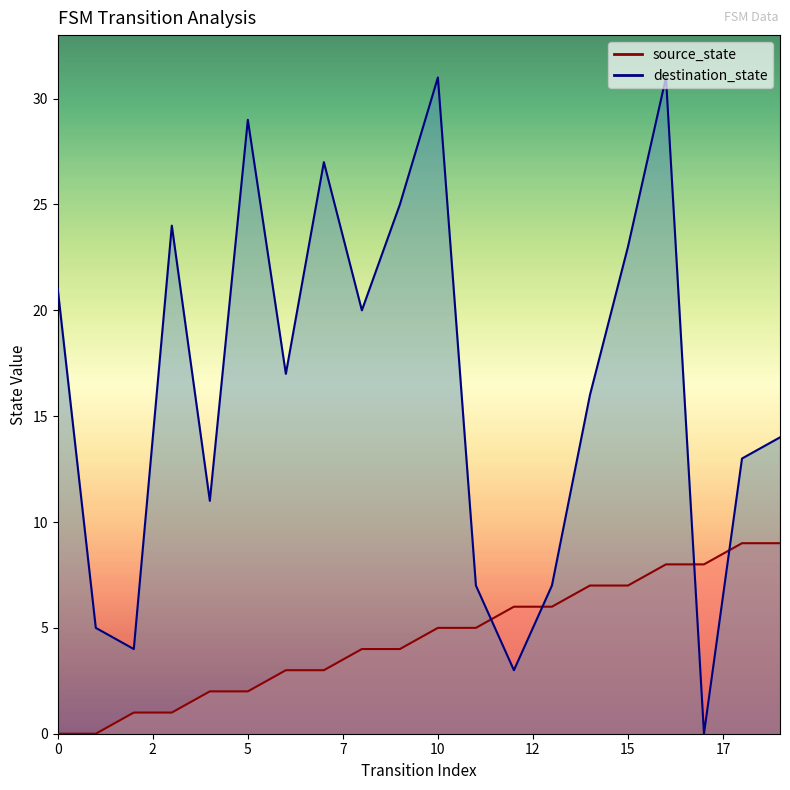

Between 8 and 15, which series saw the biggest shift?

source_state